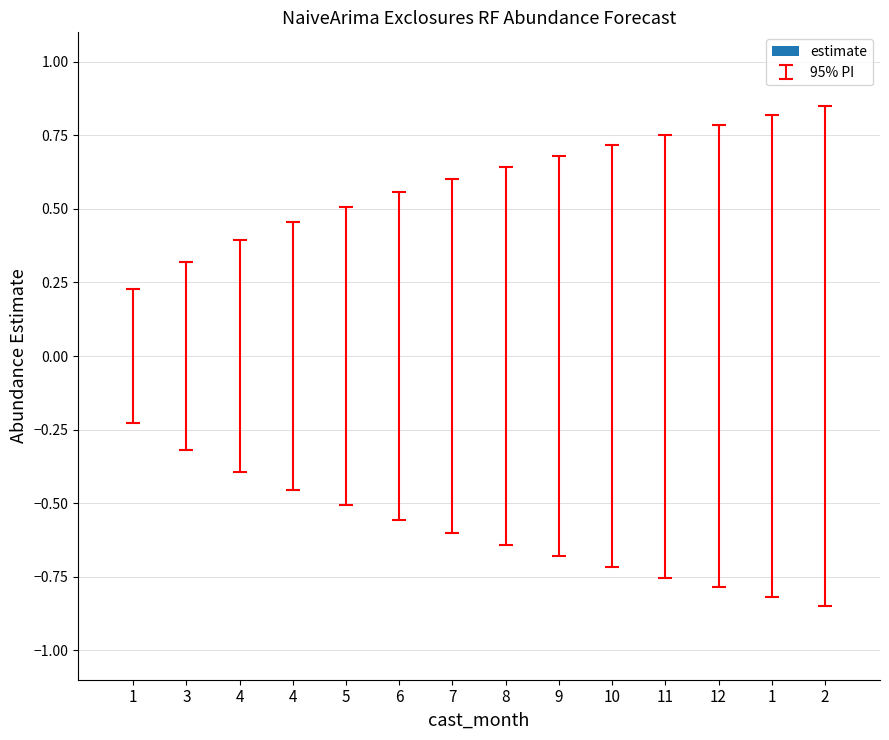

Where is upper_pi nearest to the value 0?

1